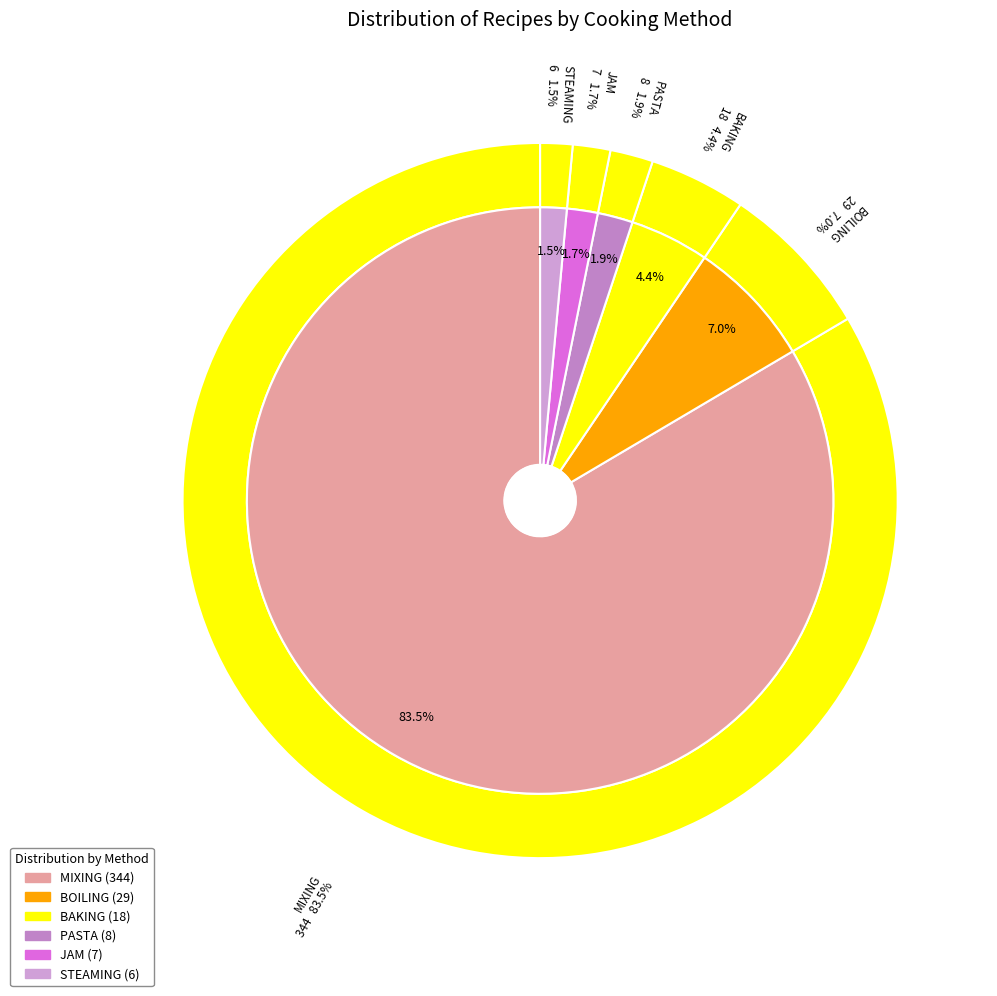

Does JAM account for over 50% of the chart?

No